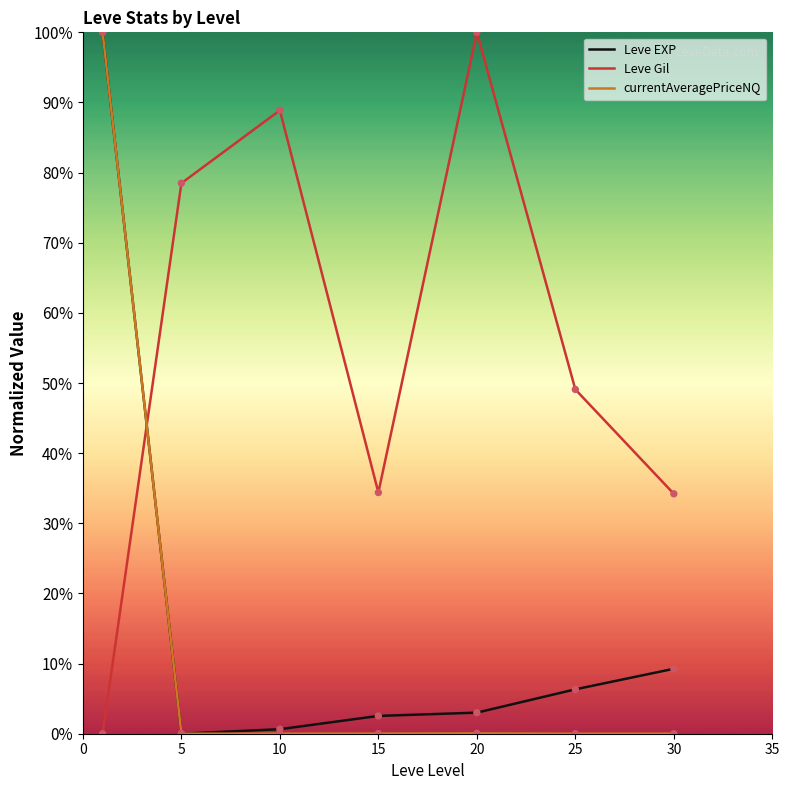

Which series has the largest total across all categories?

Leve Gil